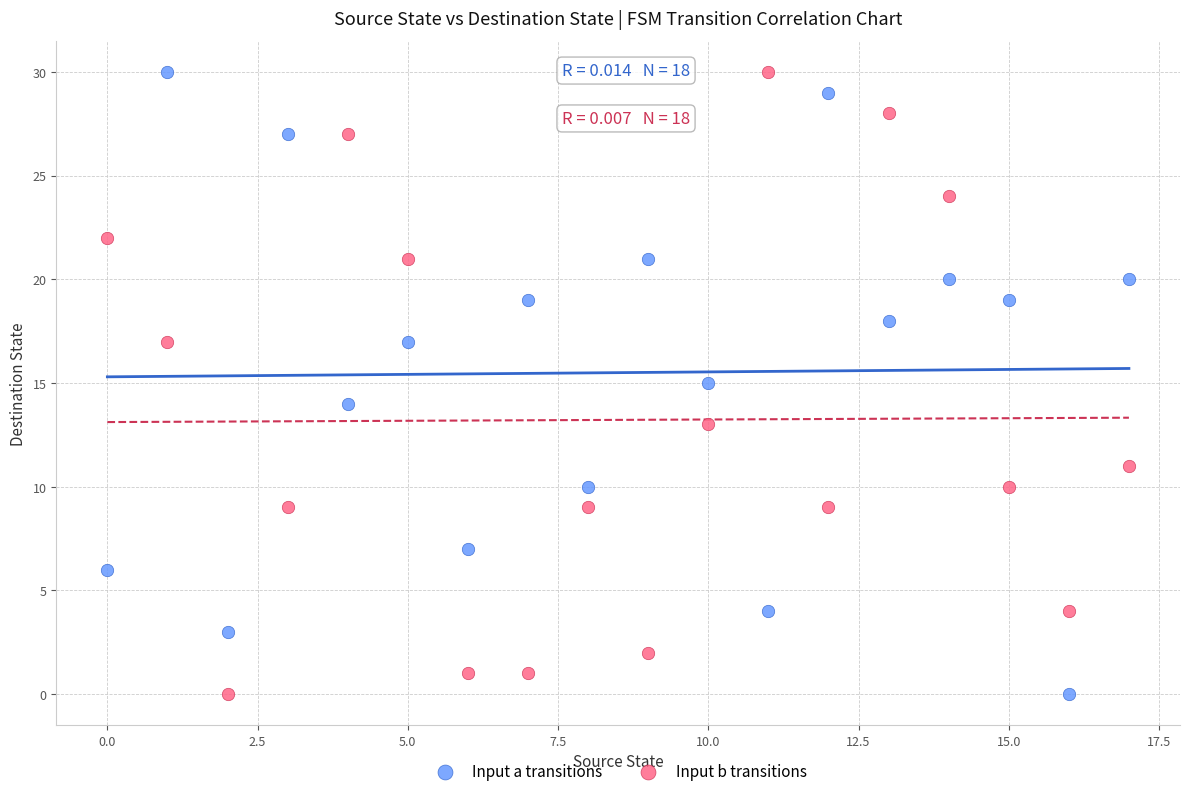

Across all data points, what is the range of Y values (max minus min)?

30